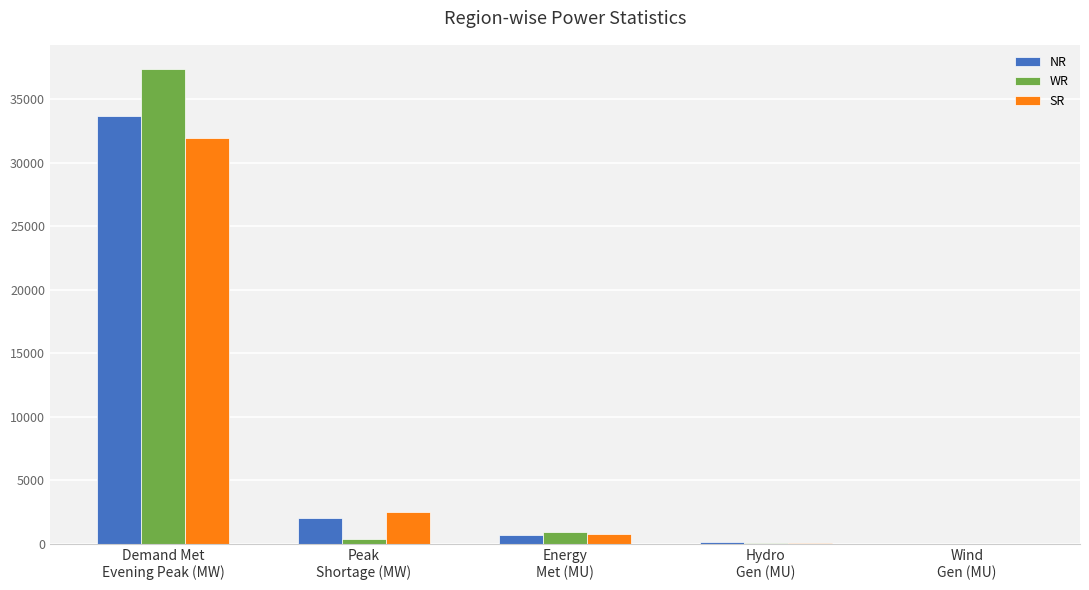

Count the number of categories in the chart.

5